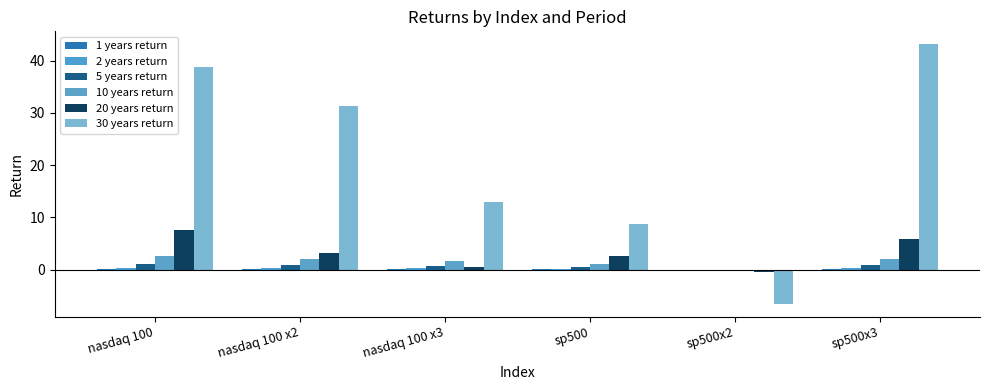

What is the difference between the highest and lowest values at nasdaq 100?

38.7